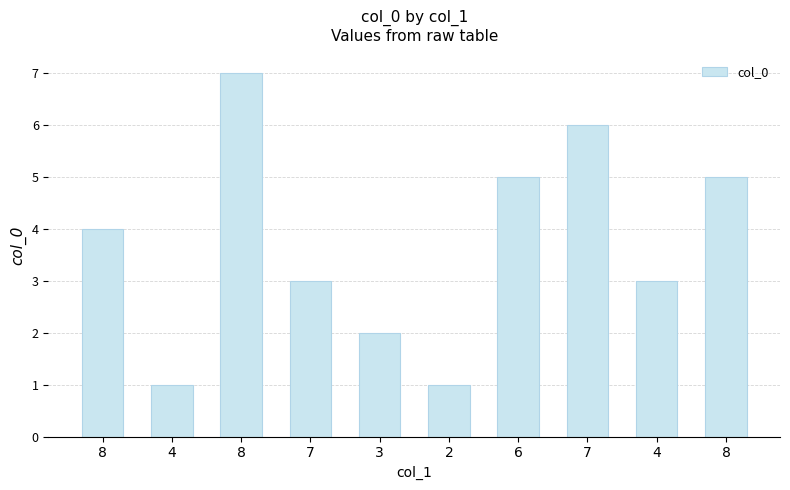

The value at 3 is 3. True or false?

False